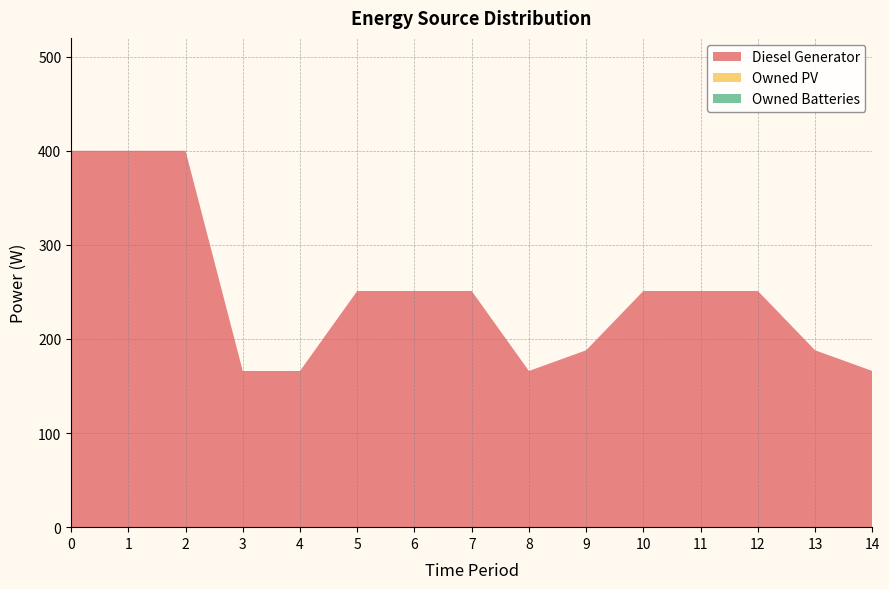

Reading right to left, extract all data points from this chart.

Diesel Generator: 14=166	13=188	12=251	11=251	10=251	9=188	8=166	7=251	6=251	5=251	4=166	3=166	2=400	1=400	0=400
Owned PV: 14=0	13=0	12=0	11=0	10=0	9=0	8=0	7=0	6=0	5=0	4=0	3=0	2=0	1=0	0=0
Owned Batteries: 14=0	13=0	12=0	11=0	10=0	9=0	8=0	7=0	6=0	5=0	4=0	3=0	2=0	1=0	0=0